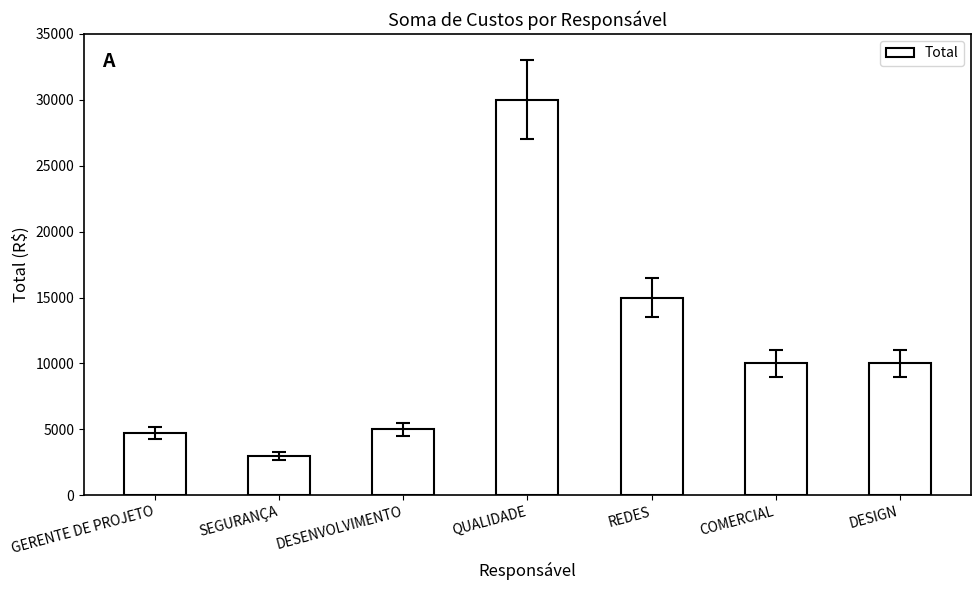

What is the label of the 7th bar from the left?

DESIGN